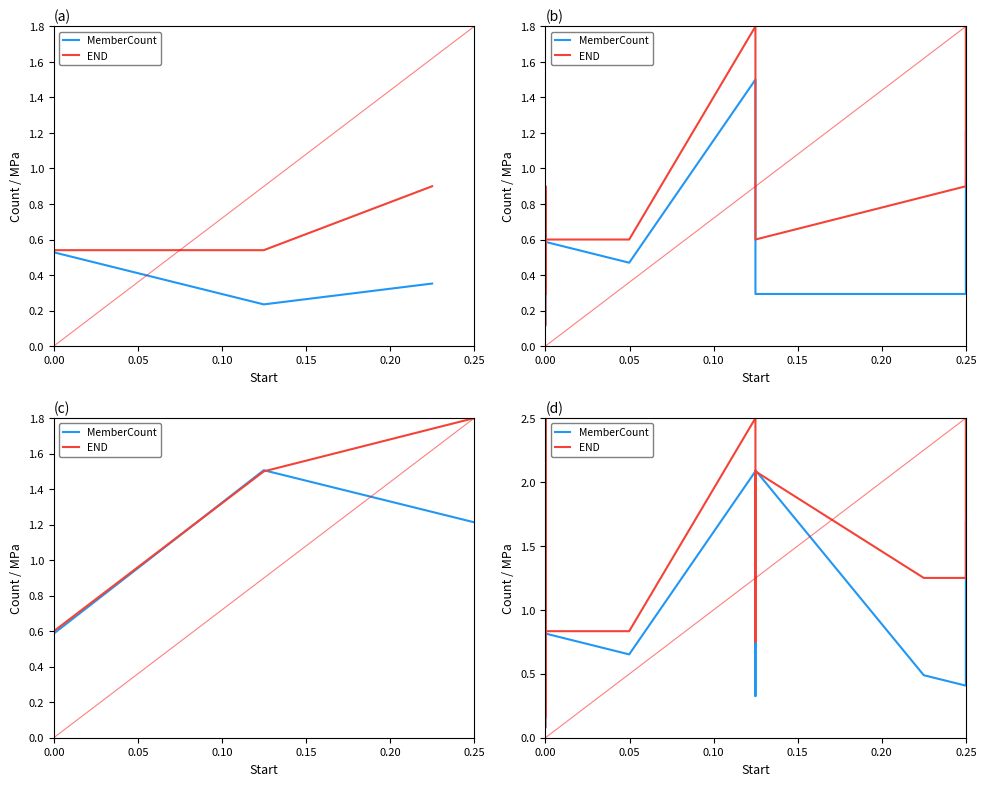

How many interior local peaks does the END series have?

6